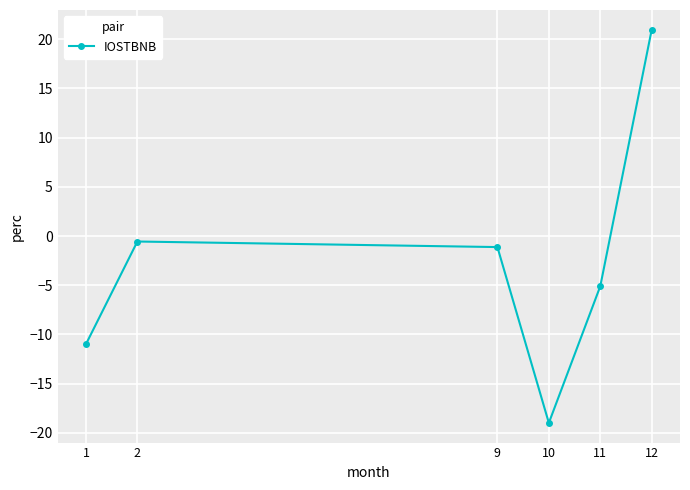

Rank the categories by value from highest to lowest.

12, 2, 9, 11, 1, 10